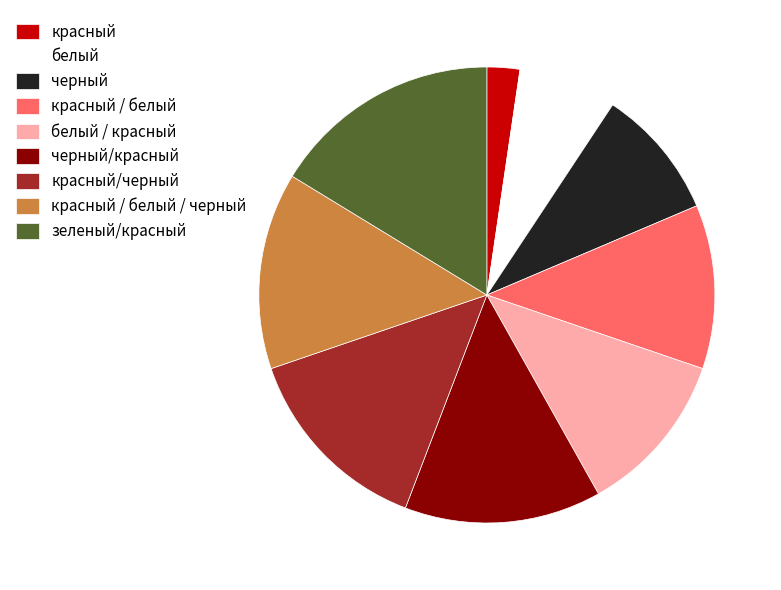

Does черный/красный represent more than half of the total?

No